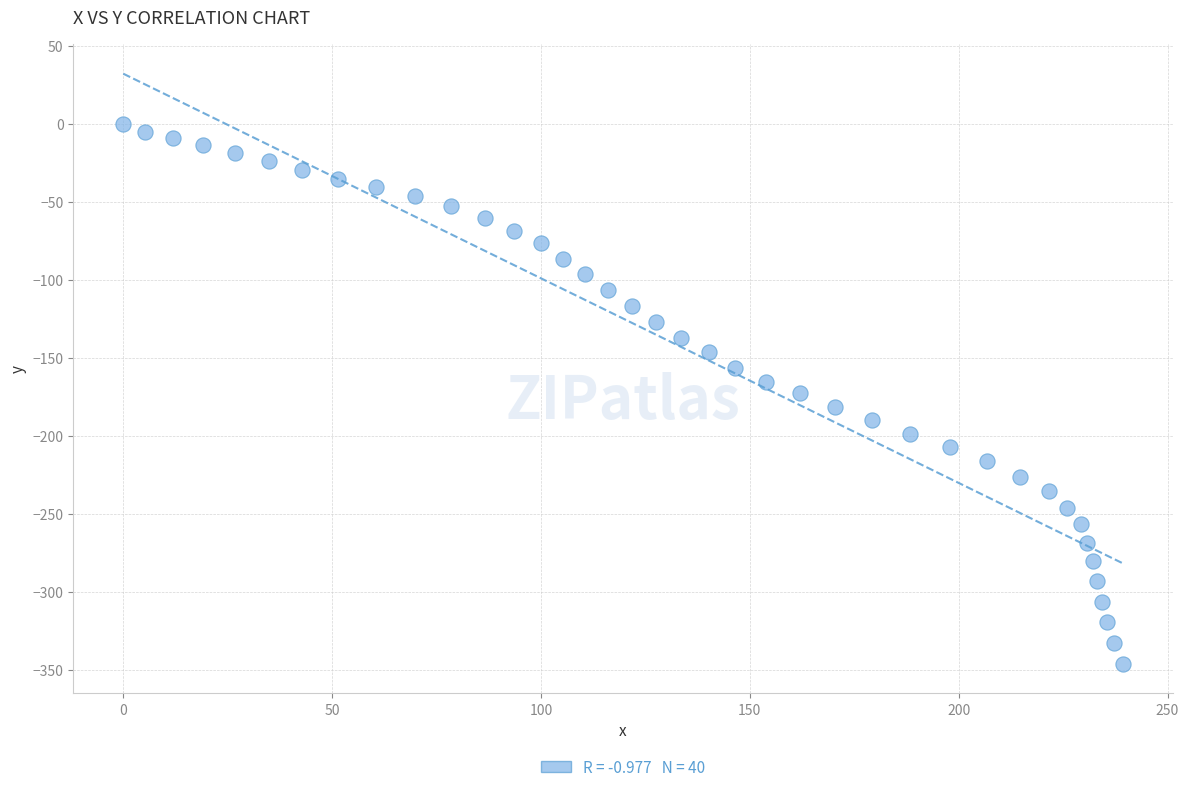

What is the range of X values (max minus min)?

239.3